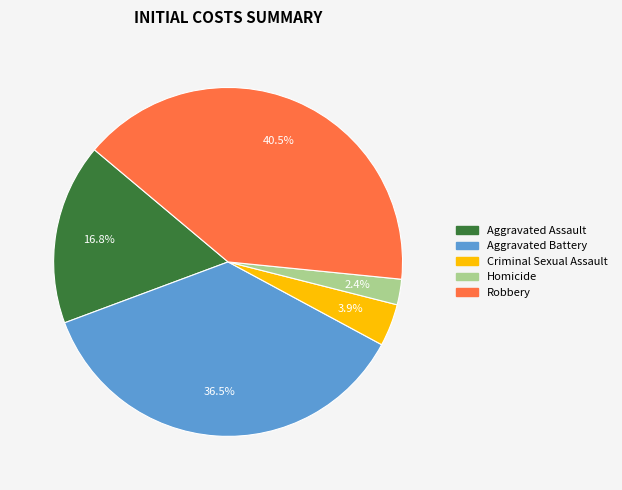

Which slice is the largest?

Robbery